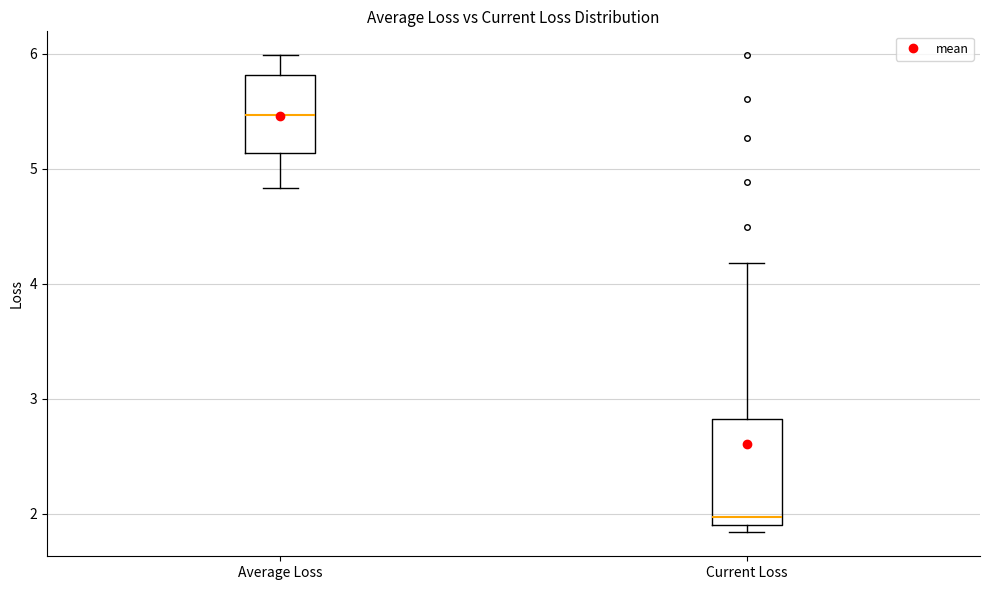

Which box is the tallest, from its lower edge to its upper edge?

Current Loss